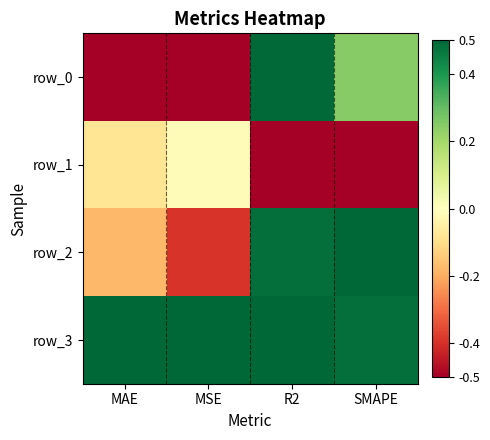

List the labels in order of row_3 value, smallest first.

SMAPE, MAE, MSE, R2